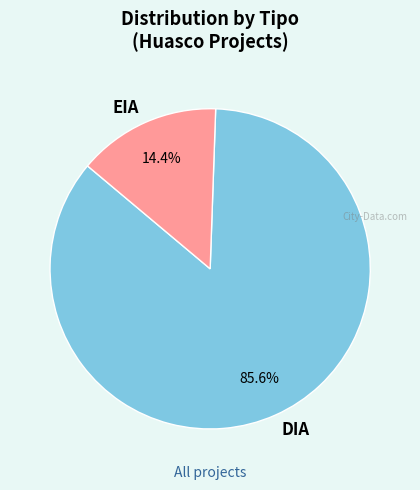

The EIA slice represents 4% of the pie. True or false?

False